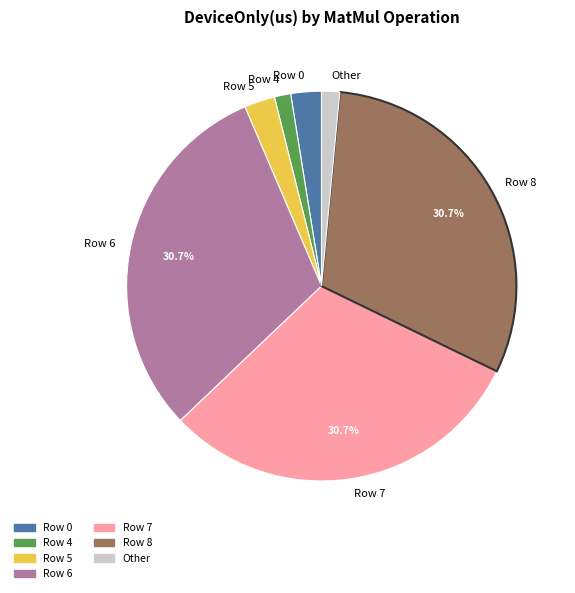

To the nearest percent, what is the average slice percentage?

14%